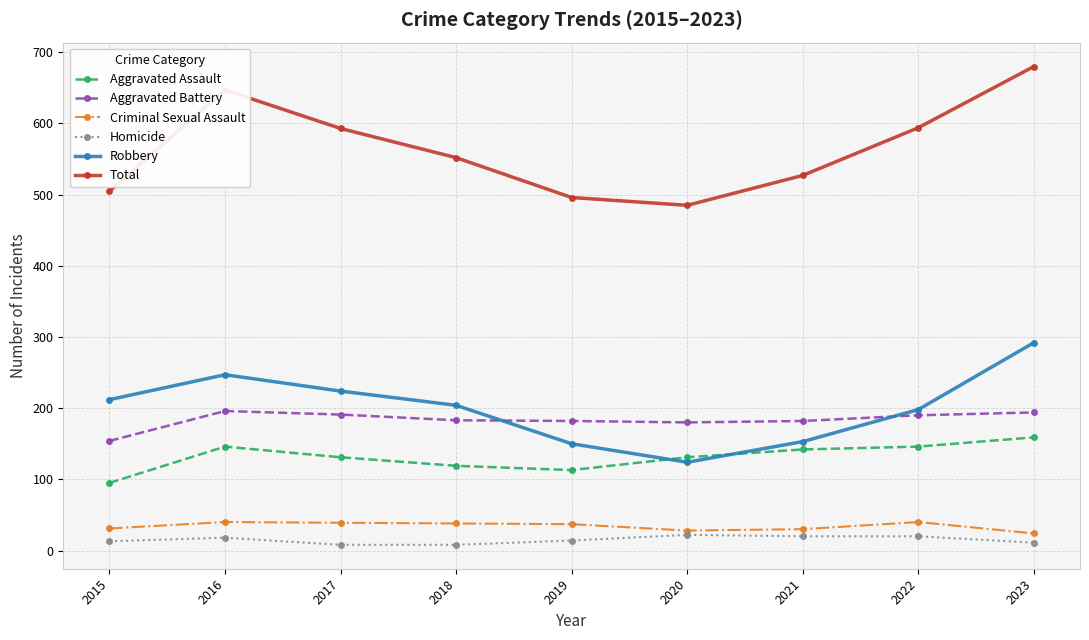

Which series has the widest spread of values?

Total